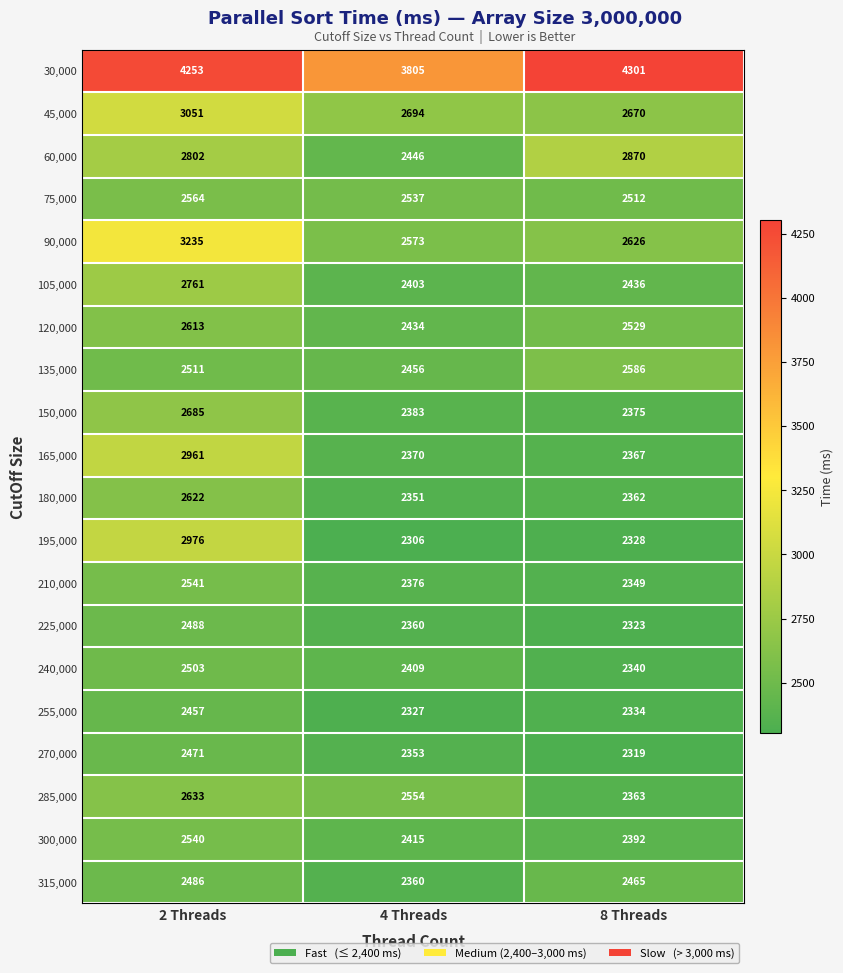

Read the 285,000 value at 8 Threads.

2363